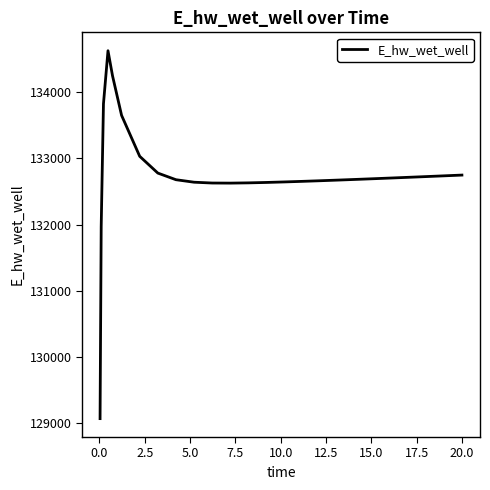

What is the maximum value shown in the chart?

134627.0